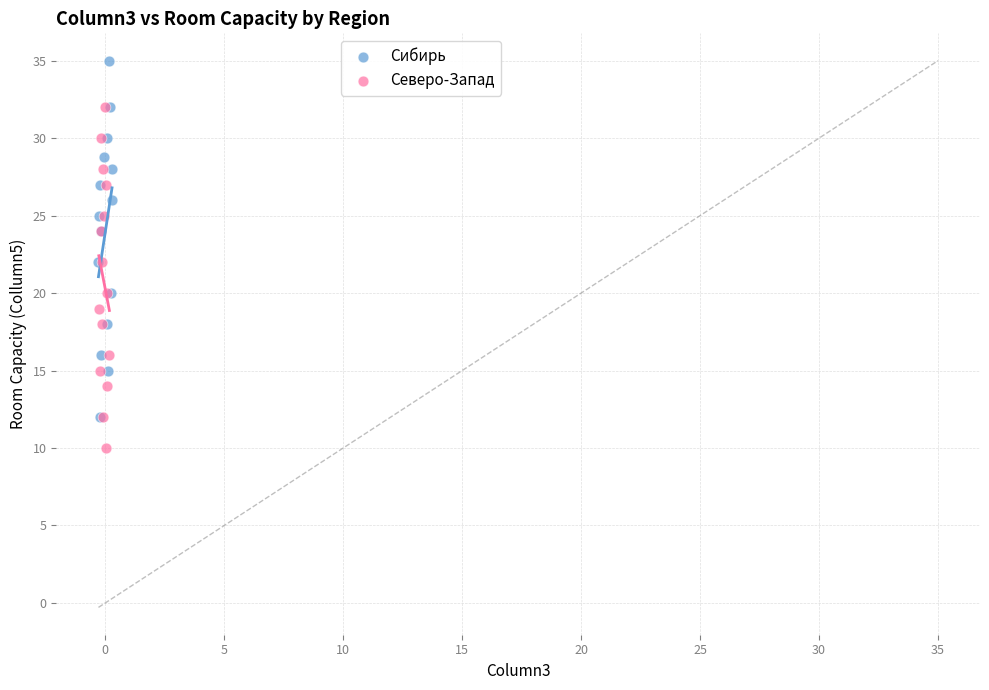

Which series contains the highest Y value?

Сибирь